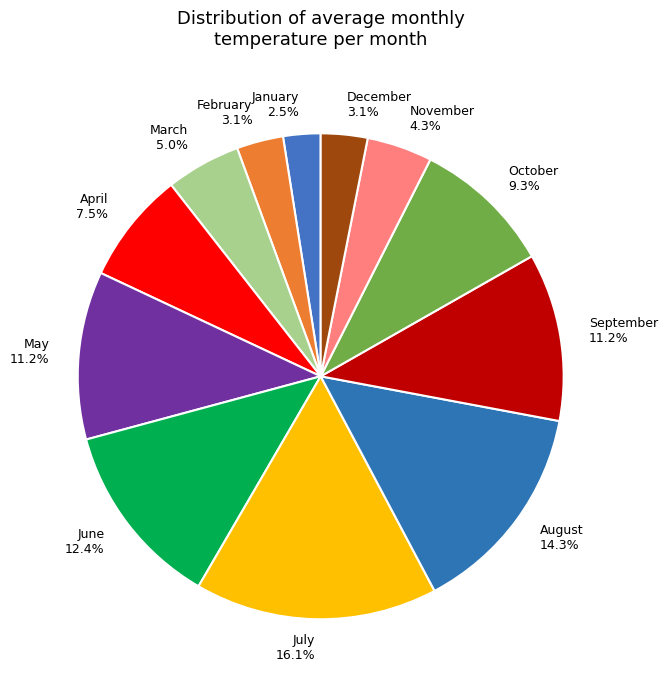

What is the smallest slice in the pie chart?

January